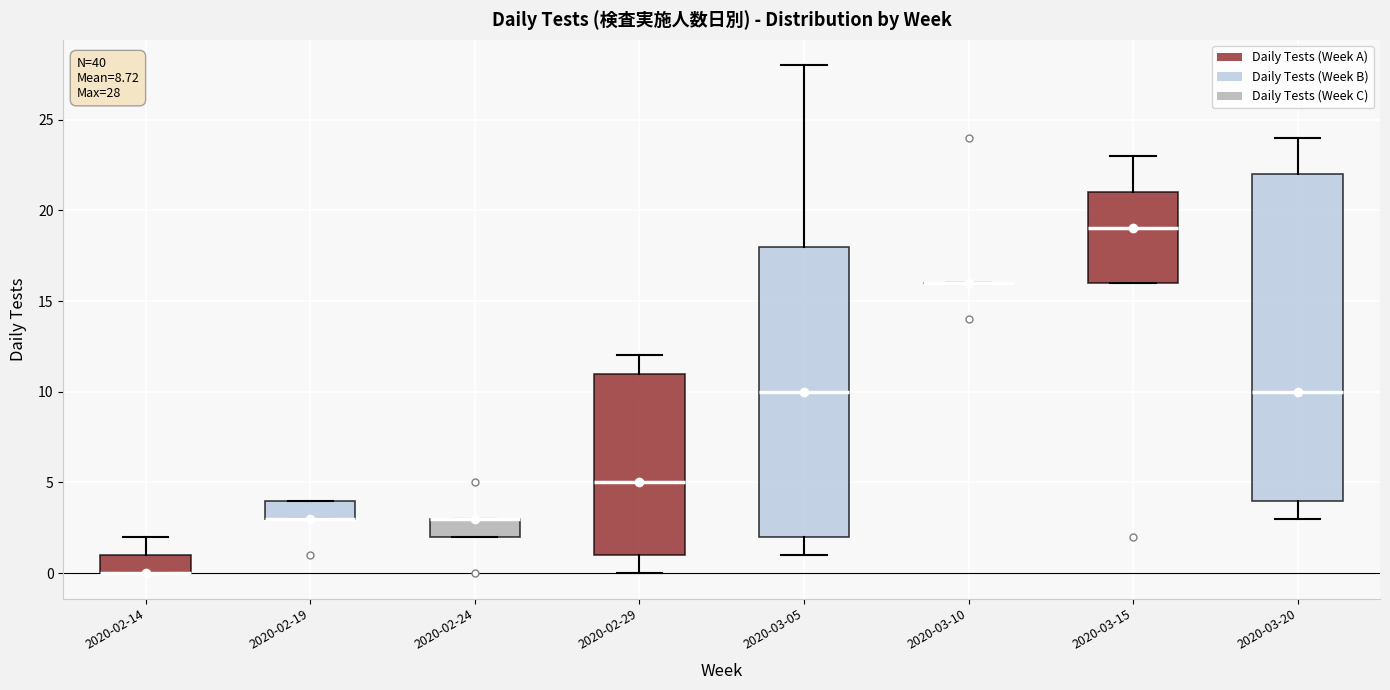

Comparing the boxes themselves (not the whiskers), which one is the tallest?

2020-03-20